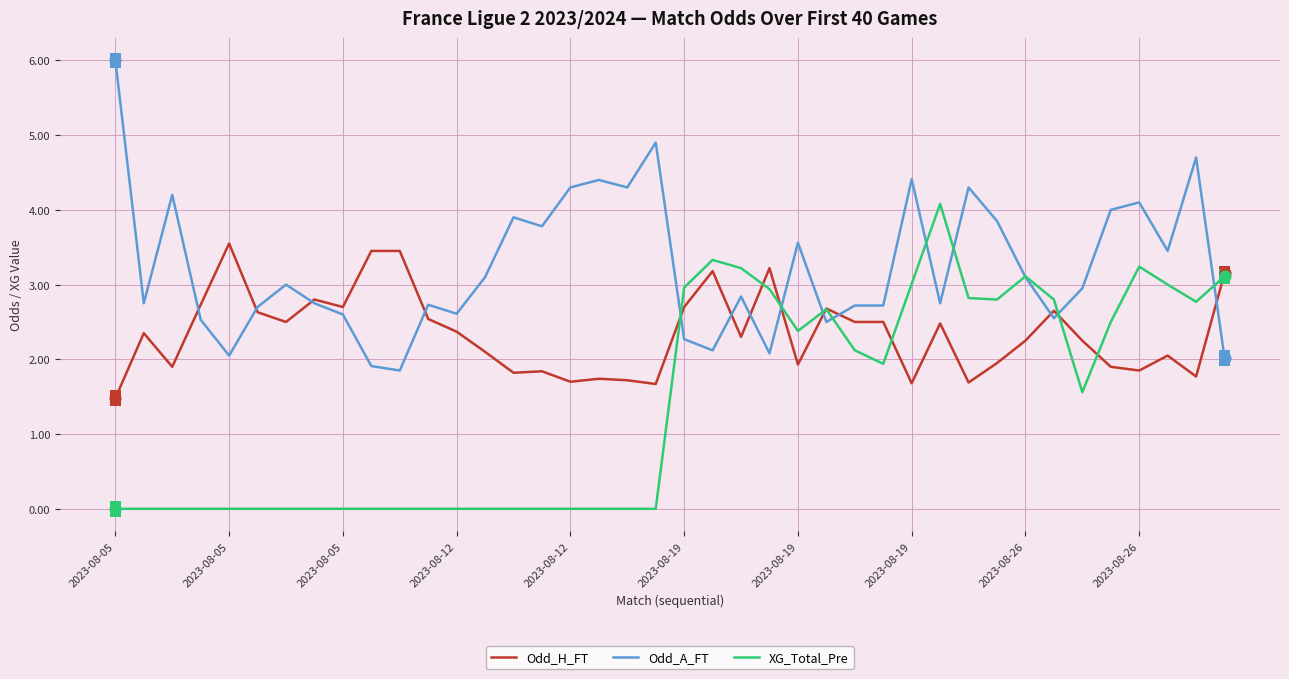

What is the highest value of the XG_Total_Pre series?

4.1